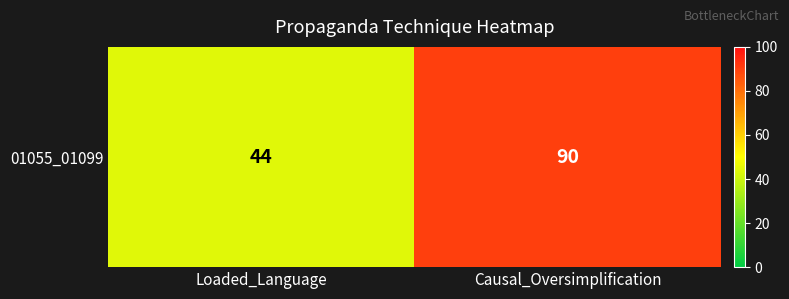

Which category has the lowest value across all series?

Loaded_Language